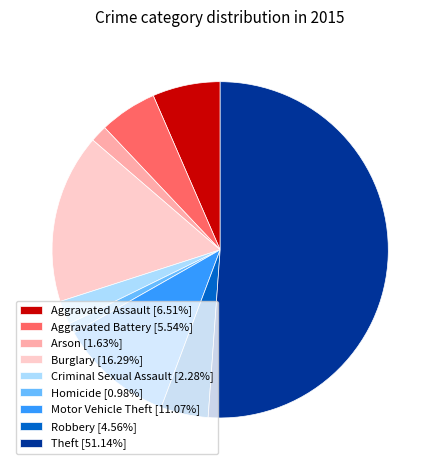

What is the majority slice?

Theft